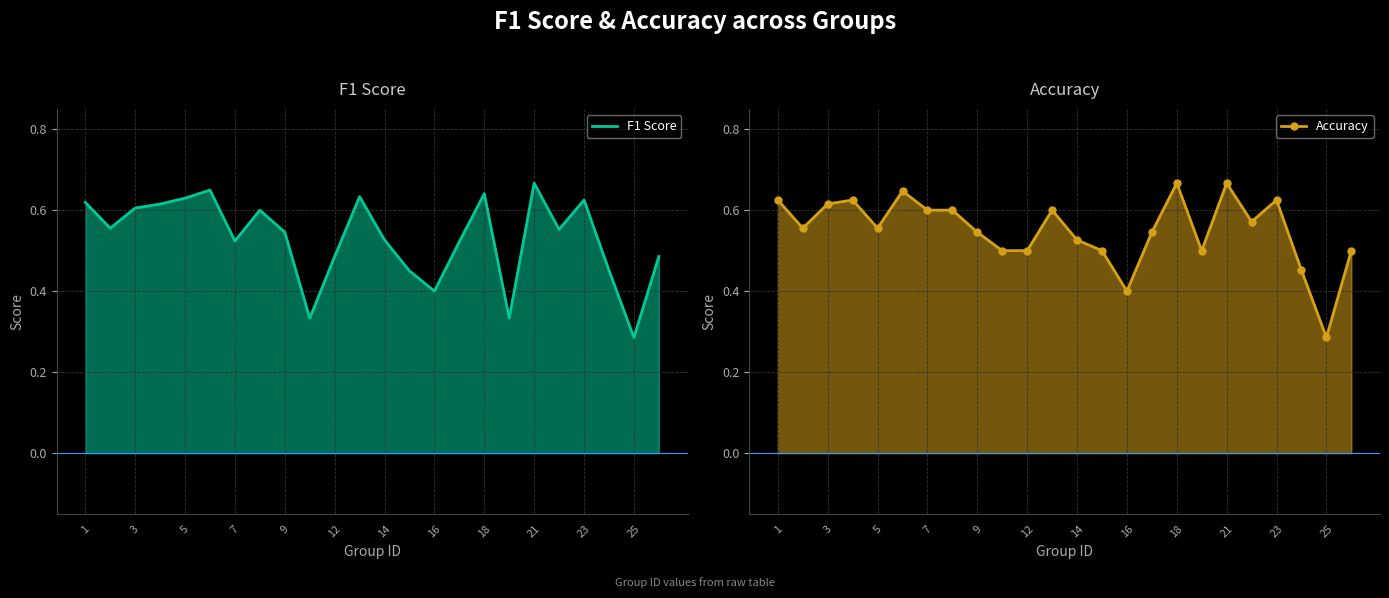

What is the average value of the Accuracy series?

0.6